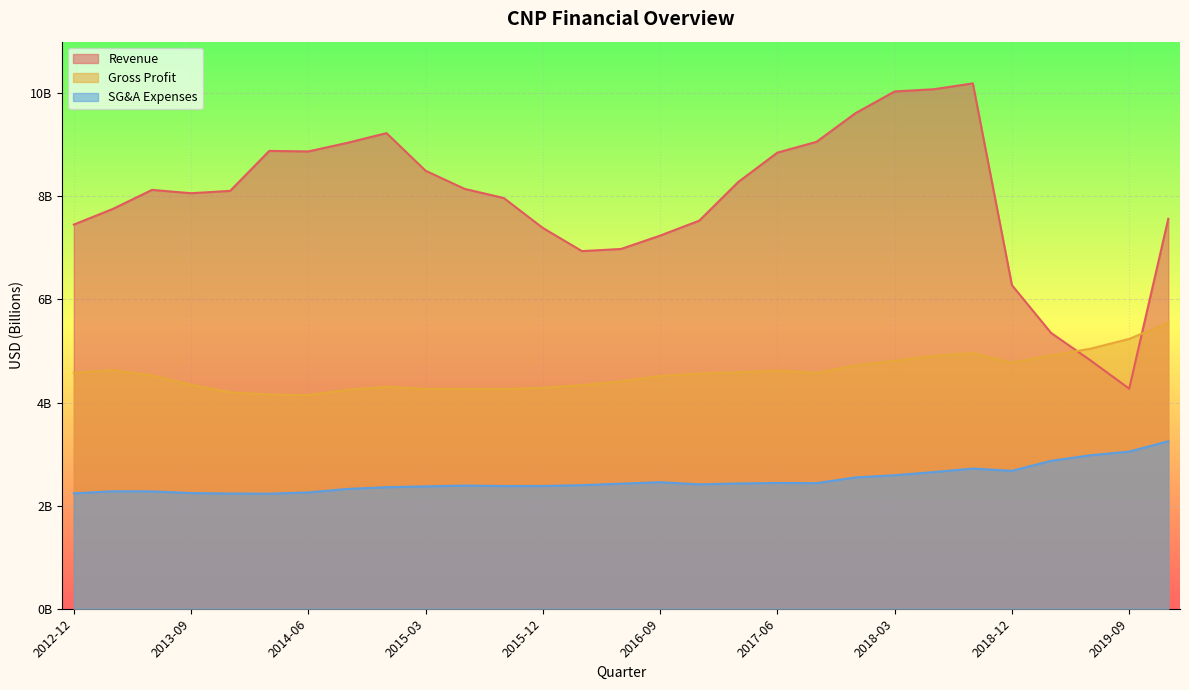

What is the lowest value of the Revenue series?

4269000000